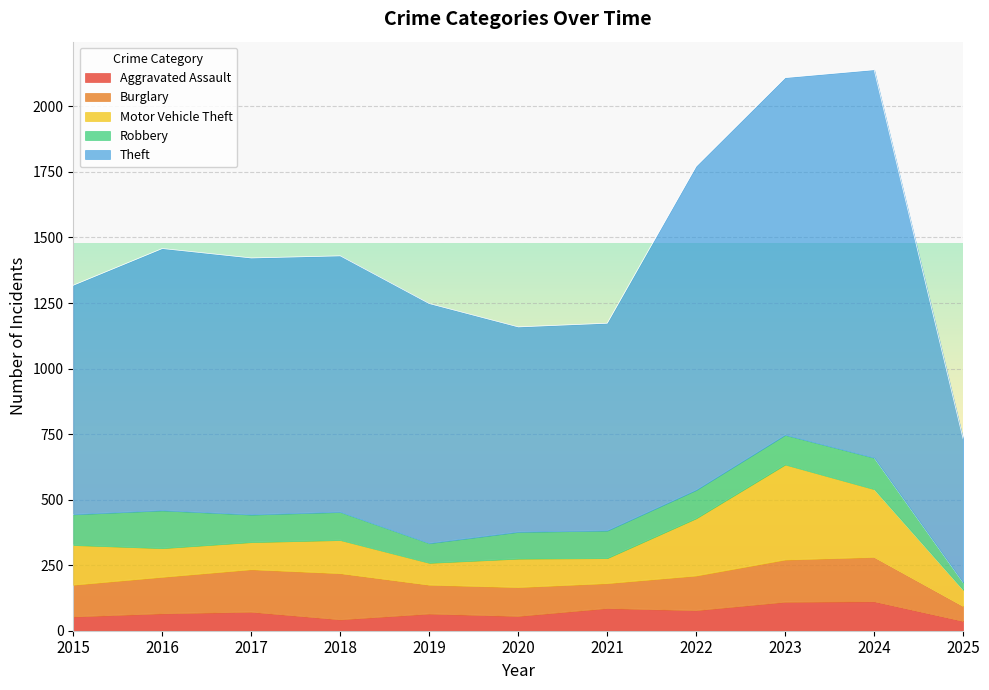

Is it true that Robbery equals 181 at 2015?

False